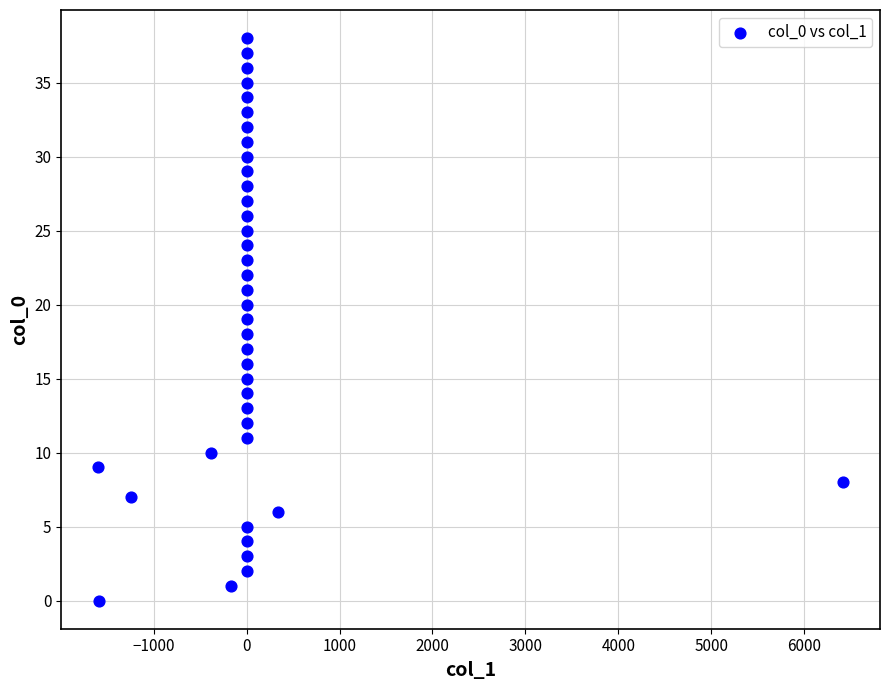

What is the range of Y values (max minus min)?

38